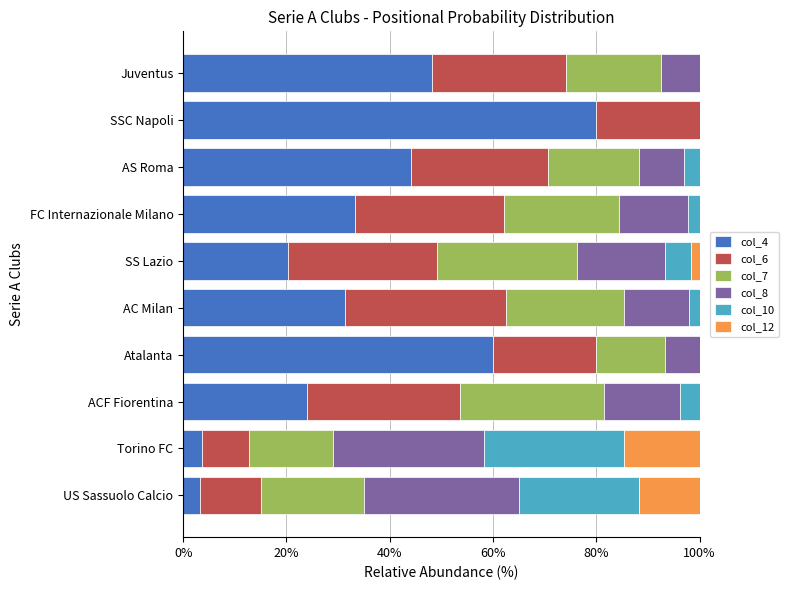

What is the total value across all series at AS Roma?

100.0